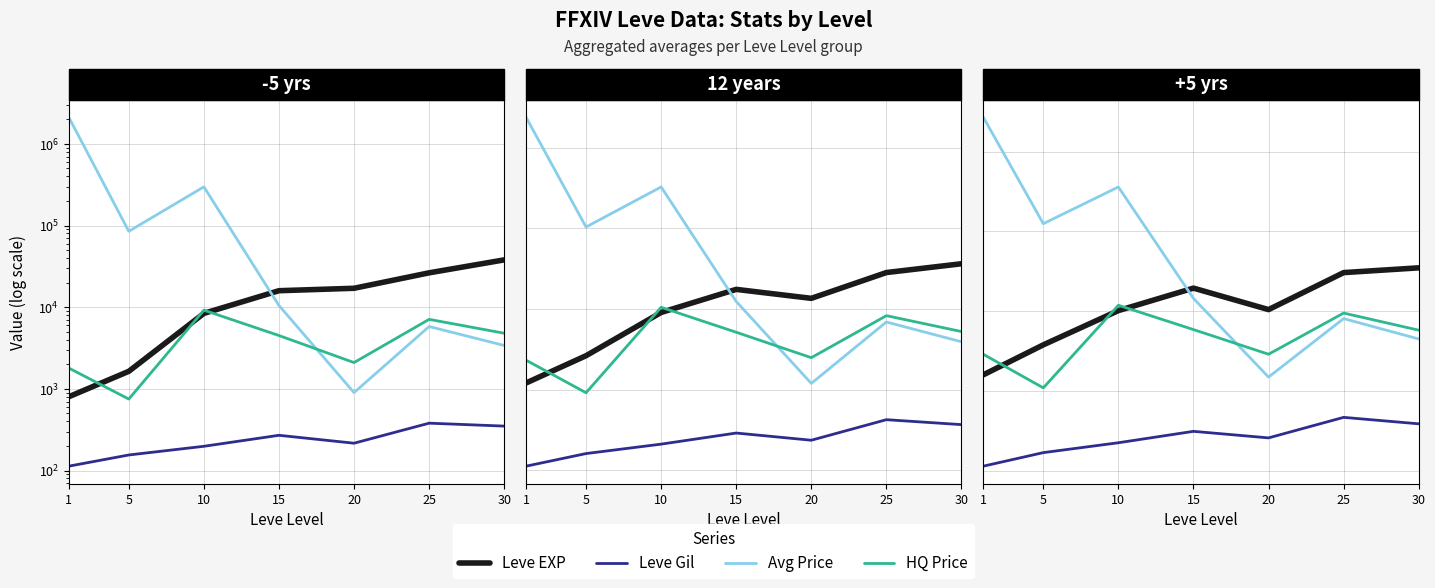

List the labels in order of Avg Price value, smallest first.

20, 30, 25, 15, 5, 10, 1